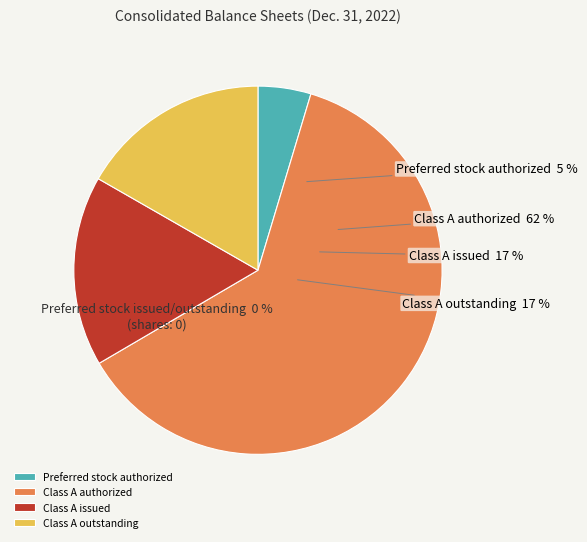

Which slice is the largest?

Class A authorized